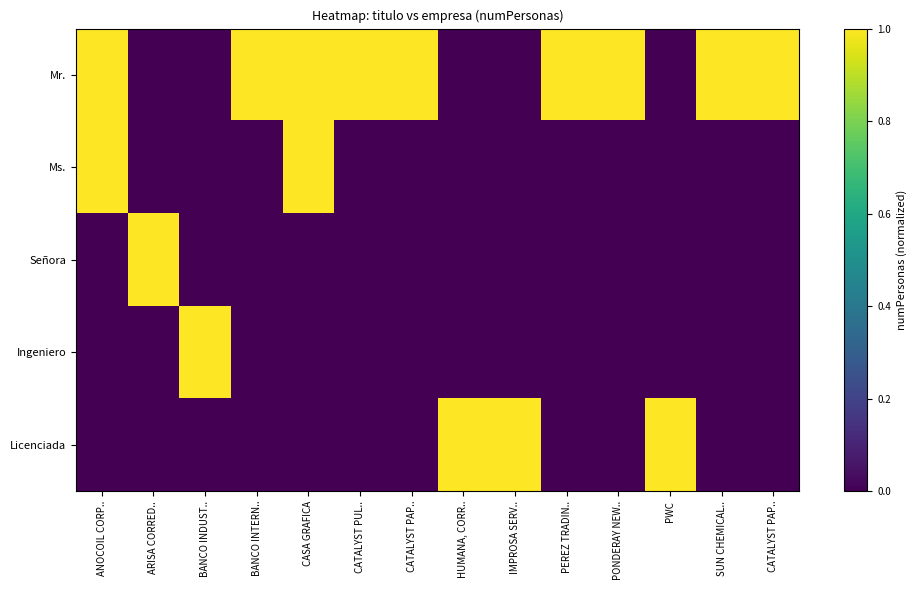

What is the difference between the highest and lowest values at CATALYST PAP..?

1